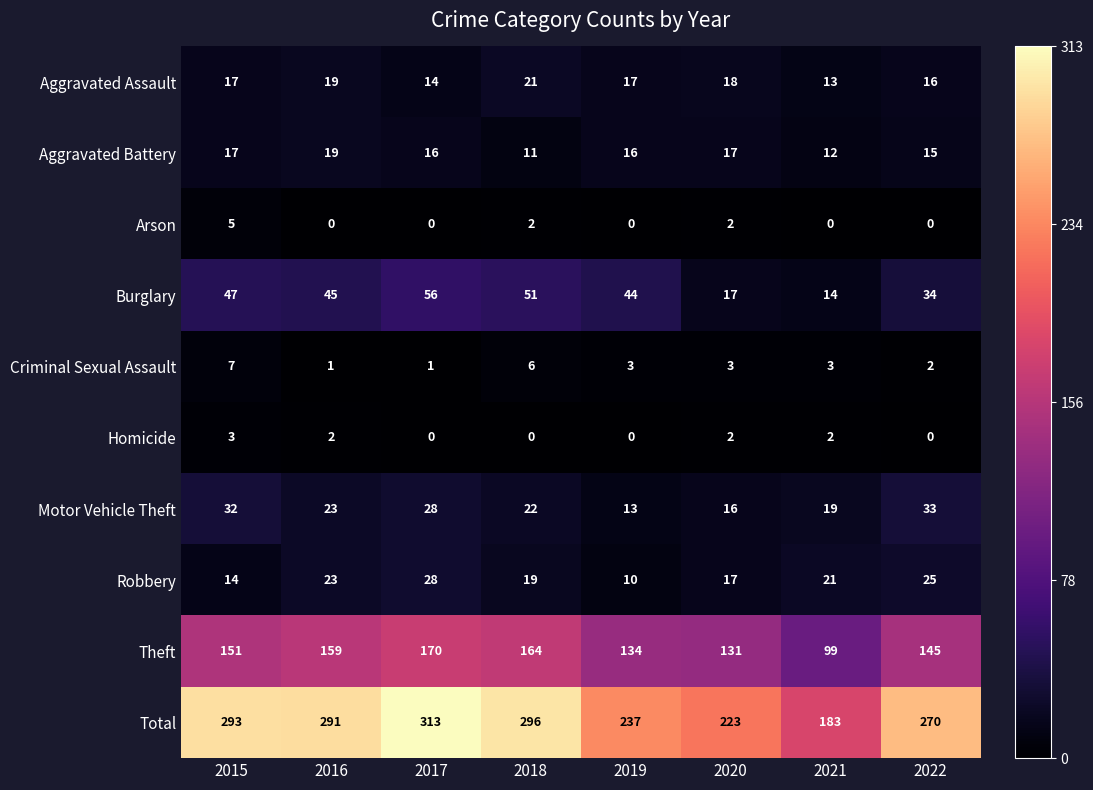

The value of Total at 2021 is 183. True or false?

True